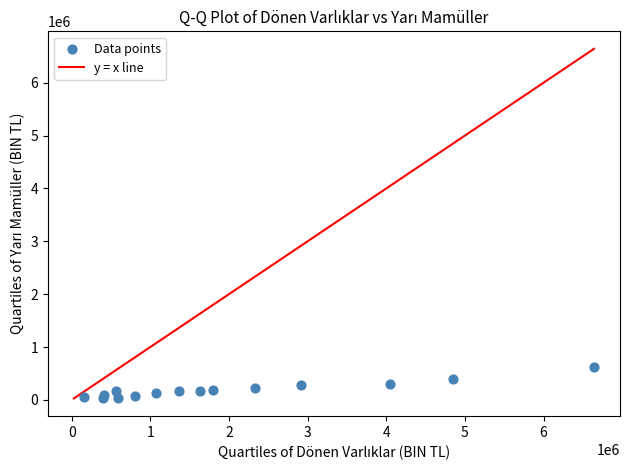

What is the range of X values (max minus min)?

6484050.0